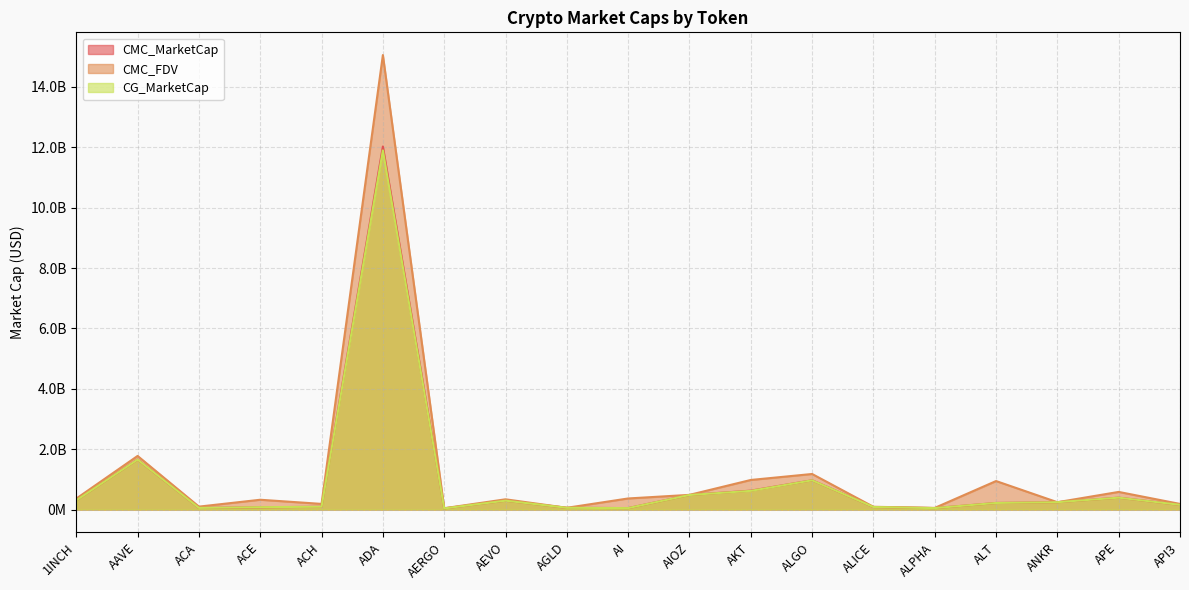

At which label does CMC_FDV first exceed 339248688?

1INCH